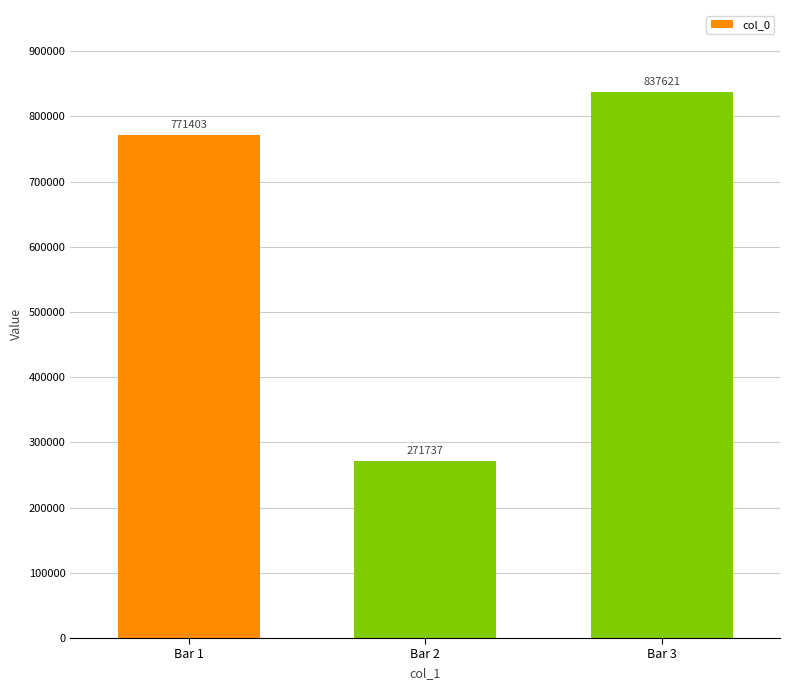

List the labels in order of value, largest first.

Bar 3, Bar 1, Bar 2